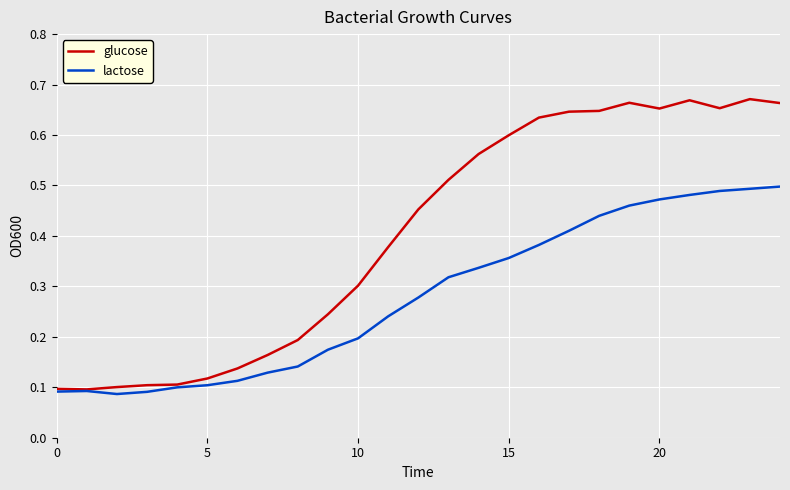

List the series in order of their overall mean, lowest first.

lactose, glucose